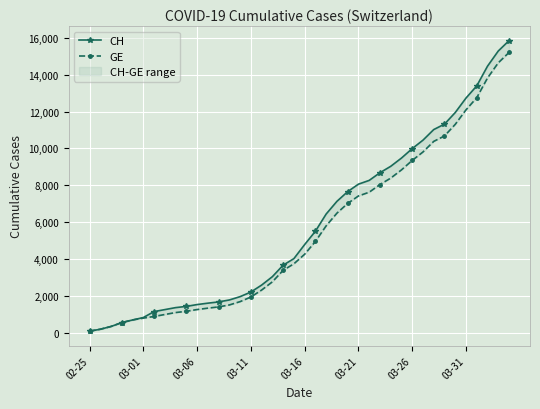

Where is GE nearest to the value 7643?

26